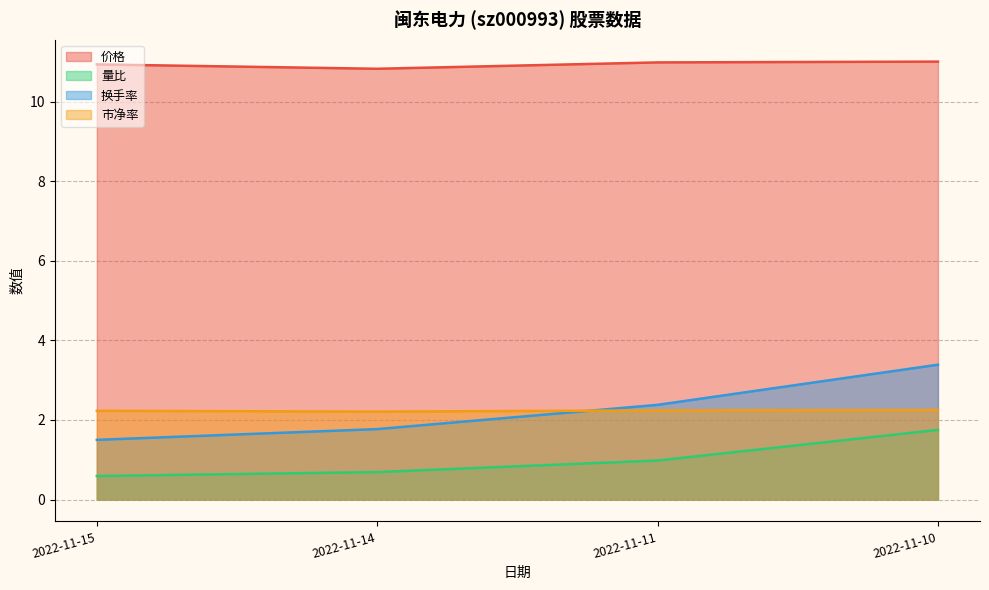

What is the lowest value of the 市净率 series?

2.2